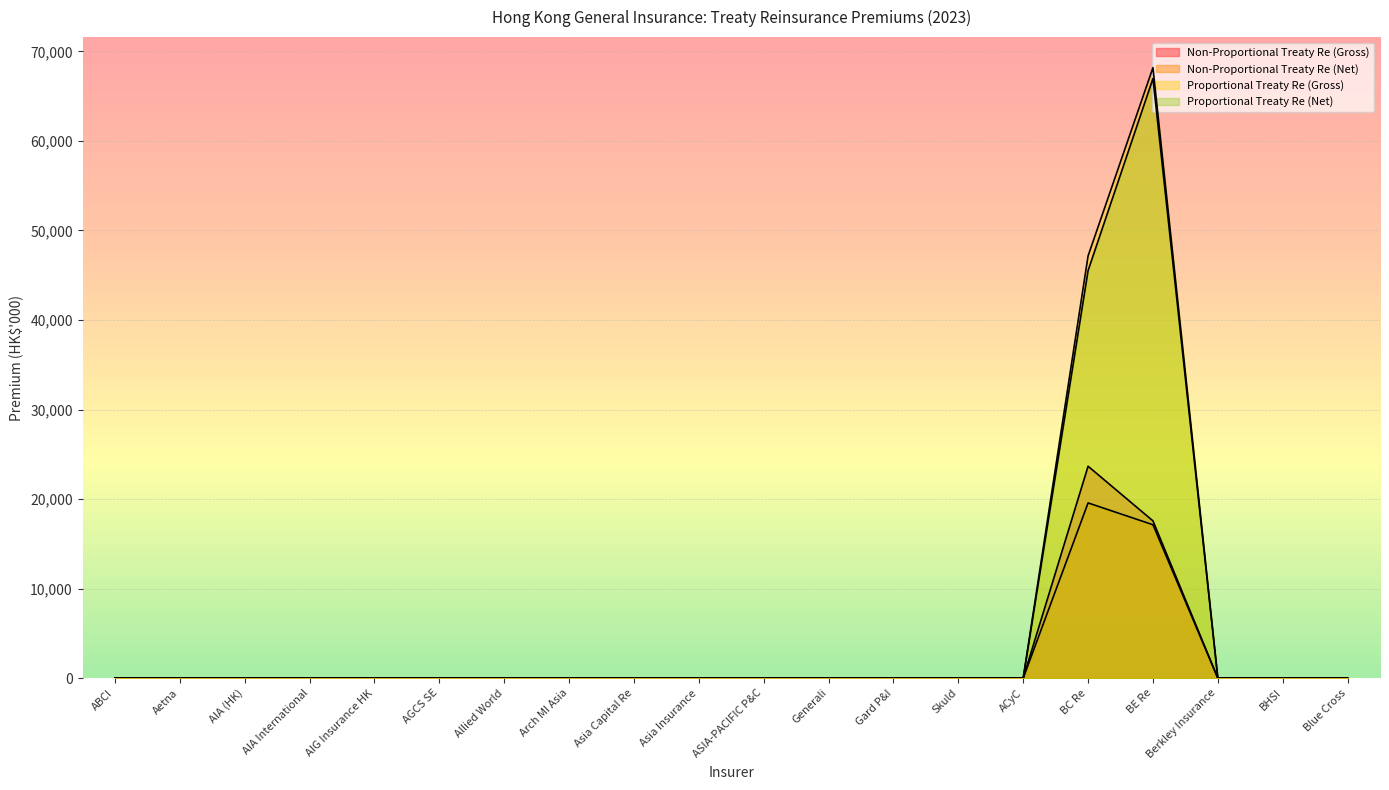

What position from the right is Aetna?

19